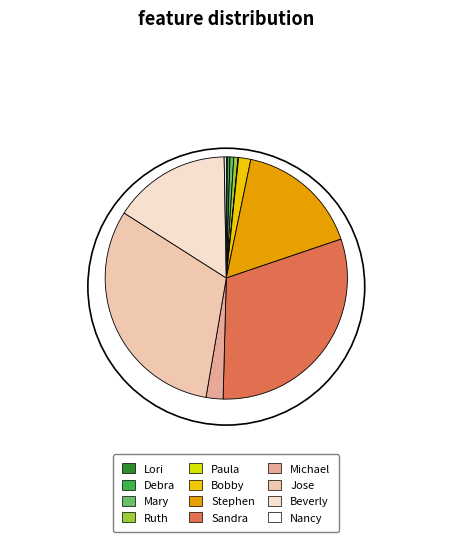

To the nearest percent, what is the combined percentage of Paula and Bobby?

2%